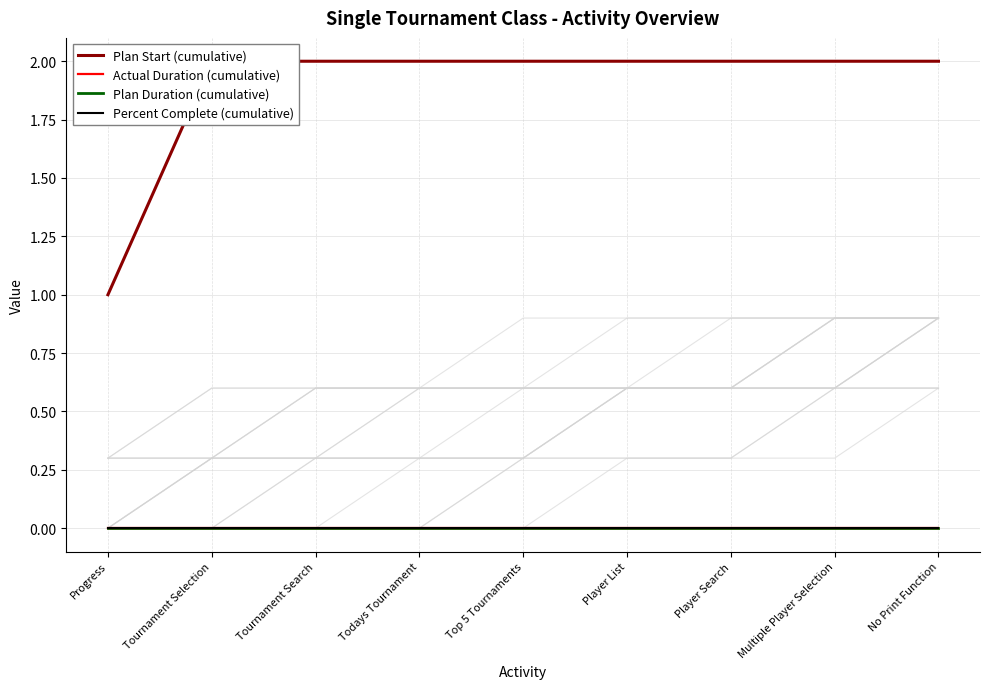

True or false: Actual Duration (cumulative) and Plan Duration (cumulative) cross at least once.

False